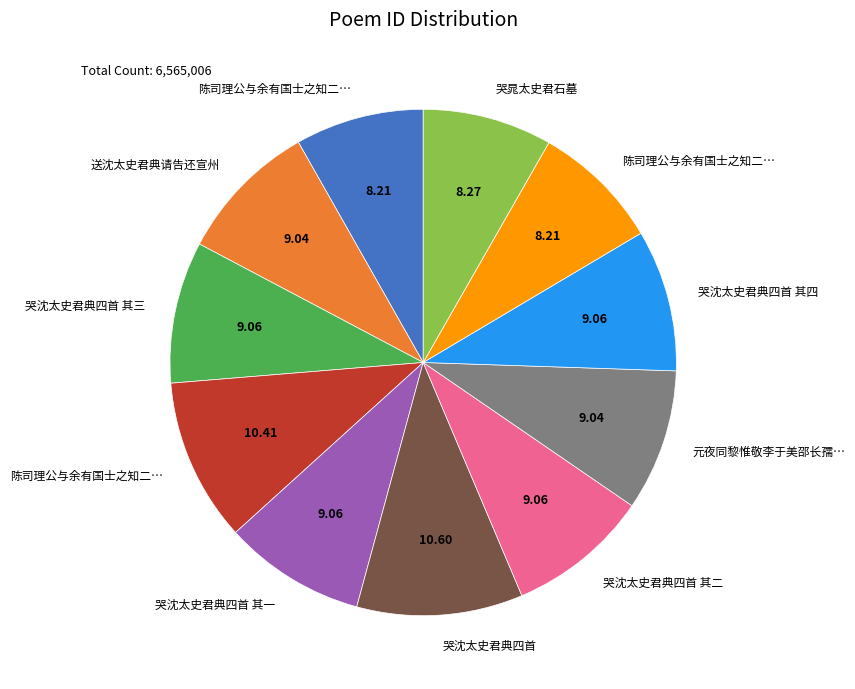

Is there any slice that represents more than half of the pie?

No